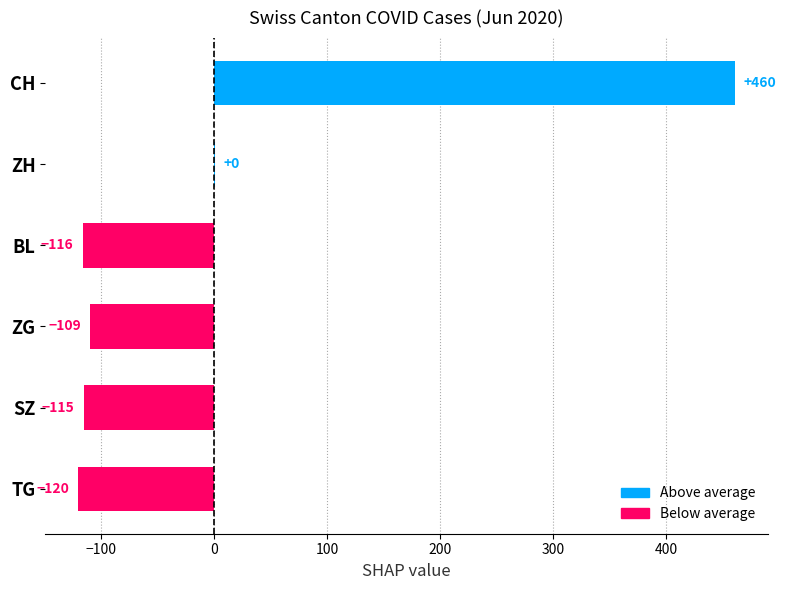

Which category has the highest value across all series?

CH